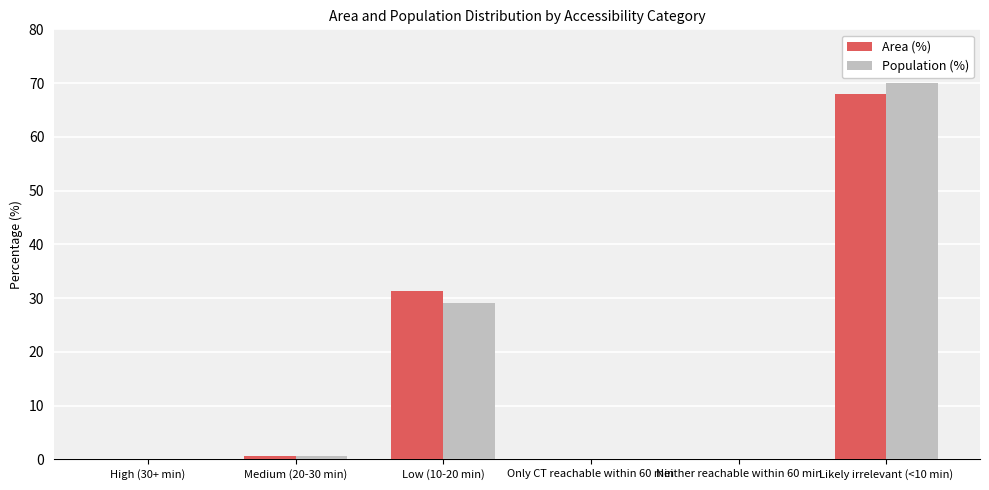

Is it true that Area (%) equals 0.7 at Medium (20-30 min)?

True